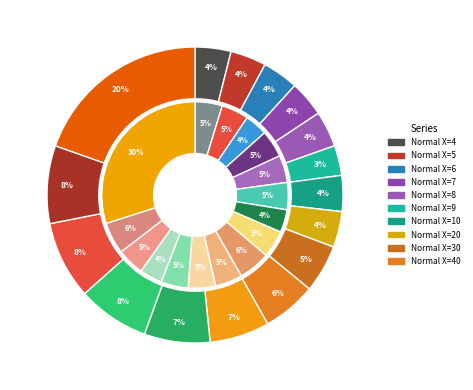

What is the smallest slice in the pie chart?

9